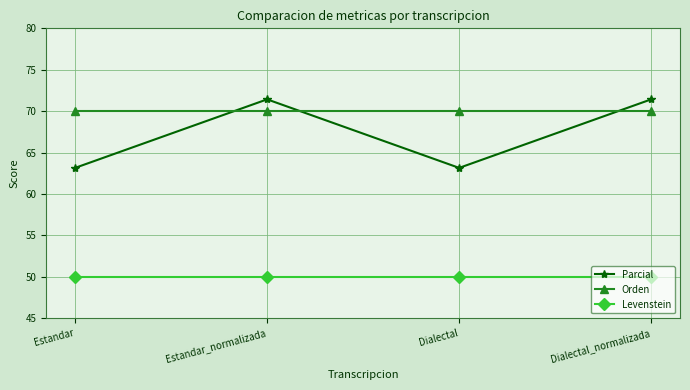

Reading left to right, what are all the values shown in this chart?

Parcial: Estandar=63.2	Estandar_normalizada=71.4	Dialectal=63.2	Dialectal_normalizada=71.4
Orden: Estandar=70.0	Estandar_normalizada=70.0	Dialectal=70.0	Dialectal_normalizada=70.0
Levenstein: Estandar=50.0	Estandar_normalizada=50.0	Dialectal=50.0	Dialectal_normalizada=50.0